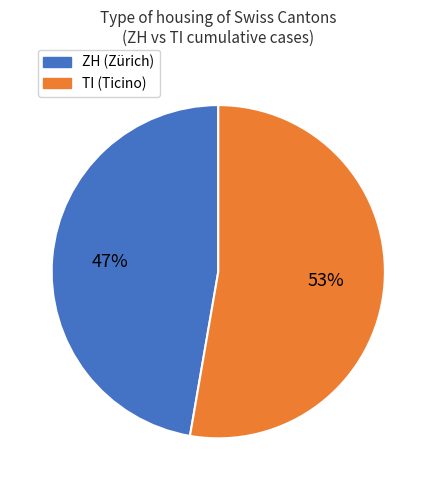

To the nearest percent, what is the average slice percentage?

50%